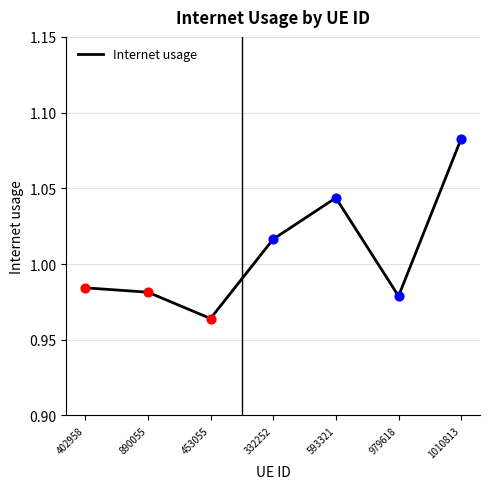

Between 890055 and 332252, which is larger?

332252